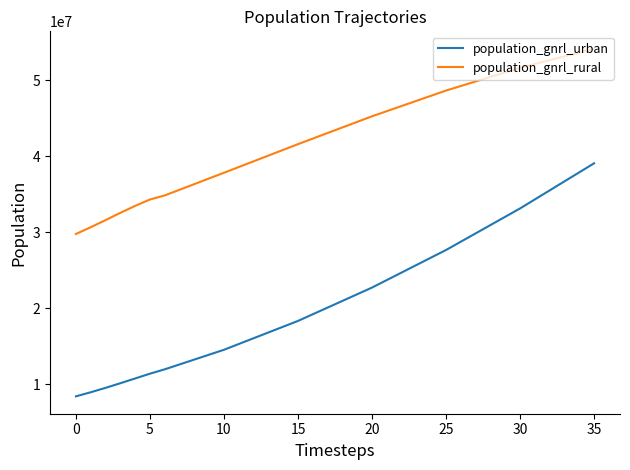

Which series has the widest spread of values?

population_gnrl_urban